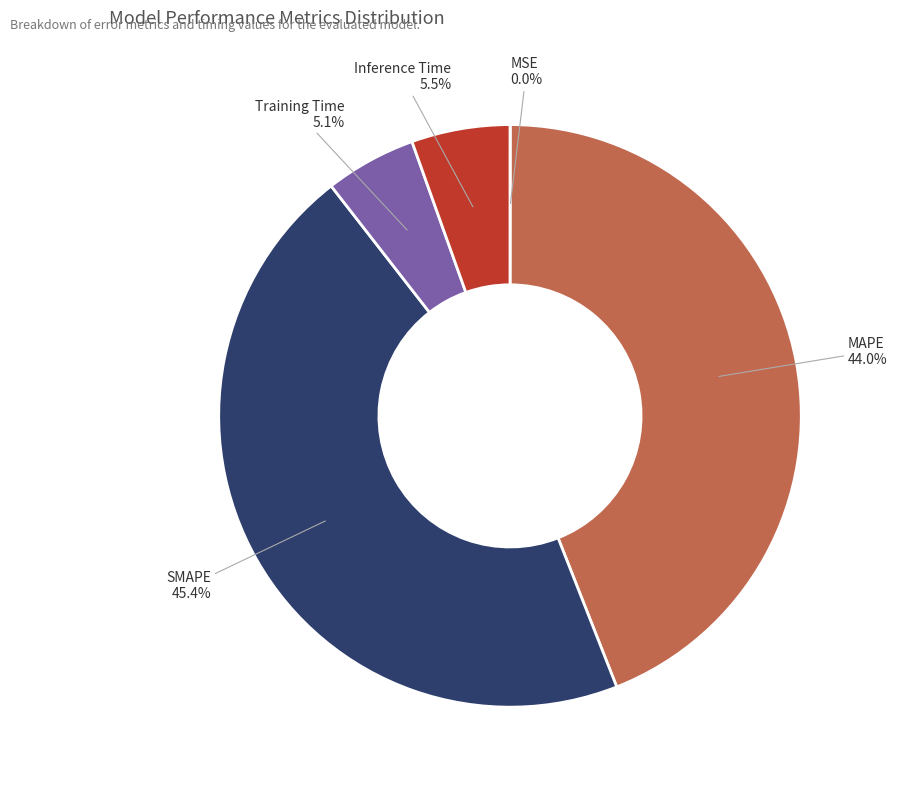

Between MAPE and Inference Time, which is larger?

MAPE